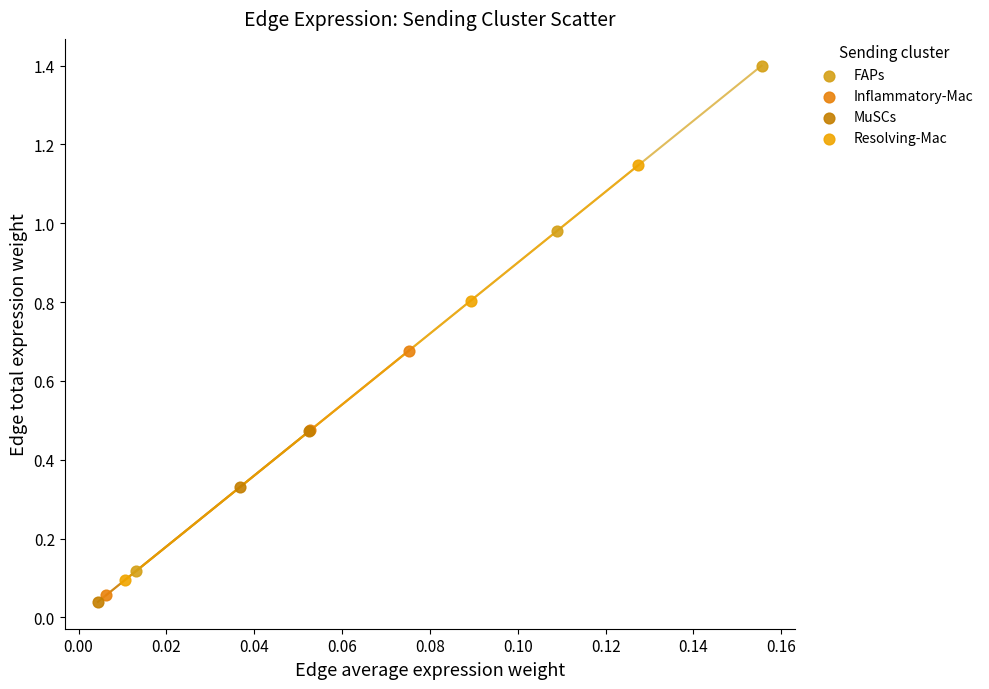

Which series reaches the minimum Y coordinate?

MuSCs